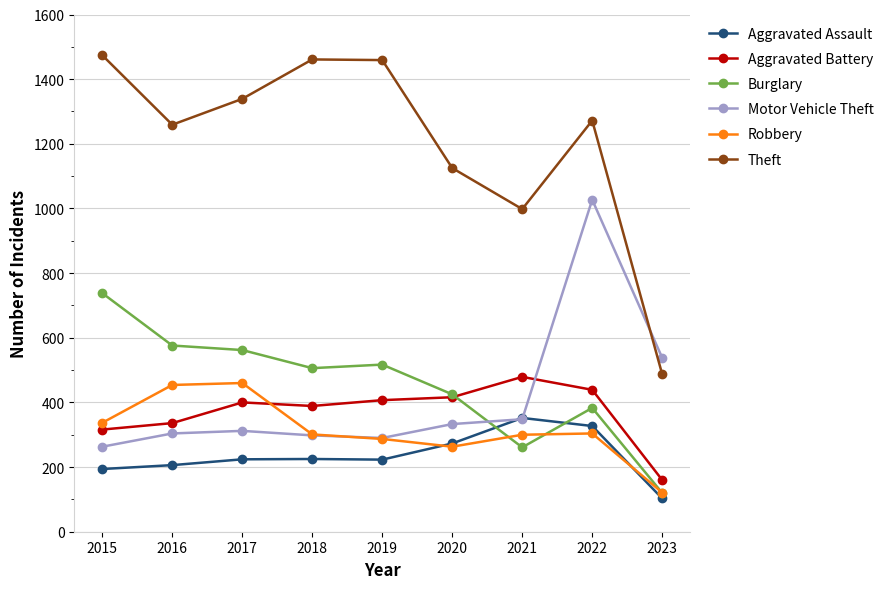

What is the value of the Robbery point at the 4th from the left?

301